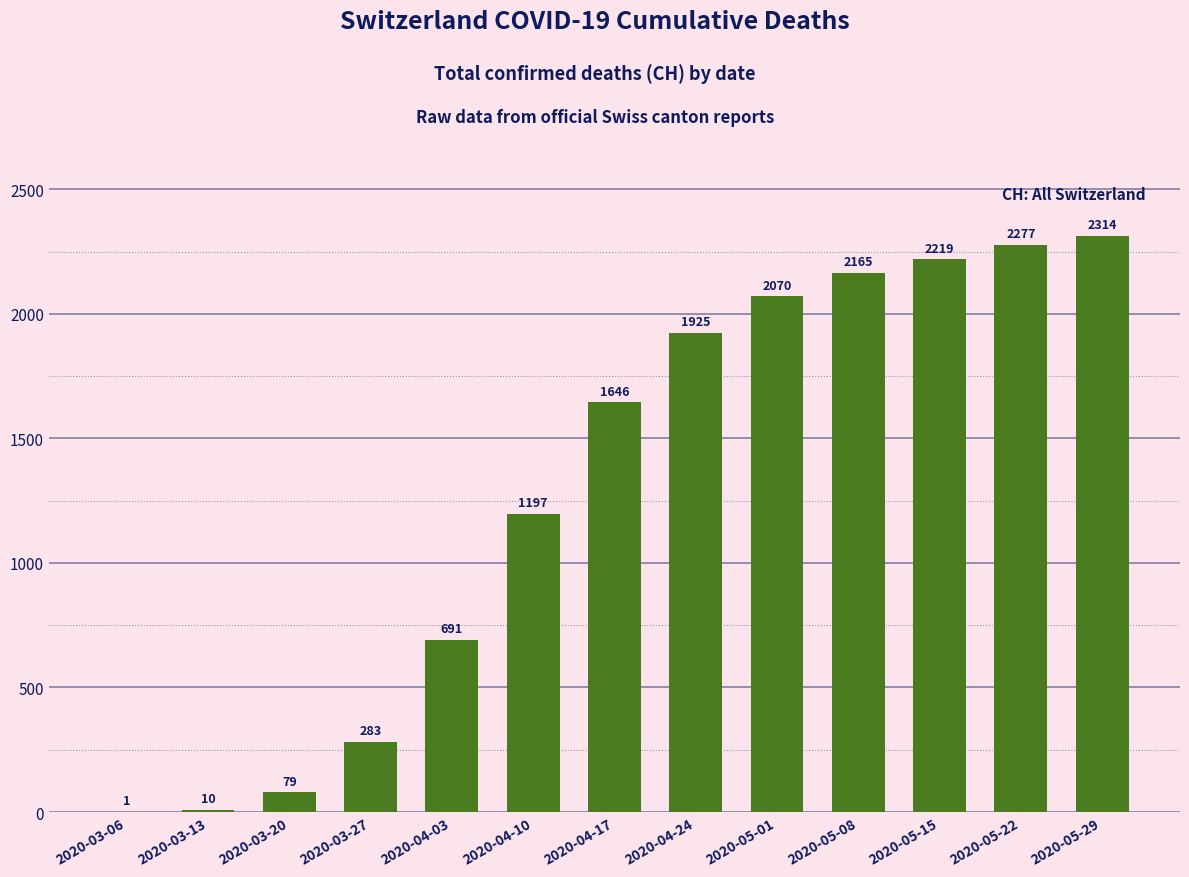

What is the greatest value displayed?

2314